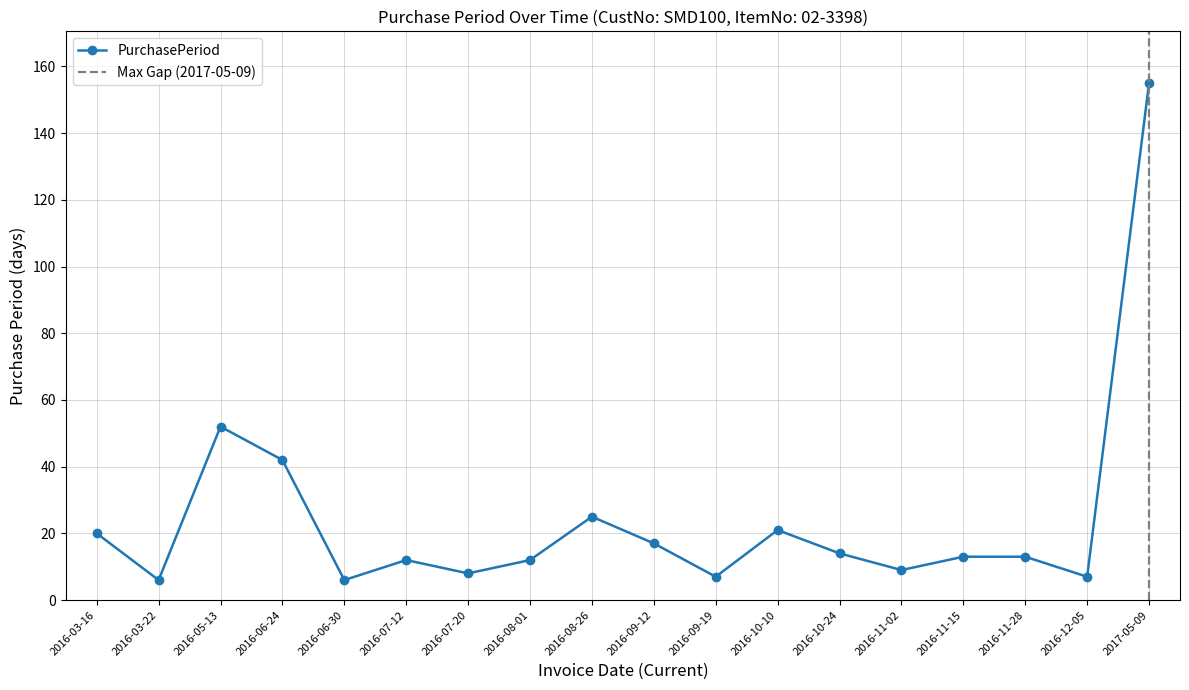

True or false: the data shows 7 at 2016-08-01.

False